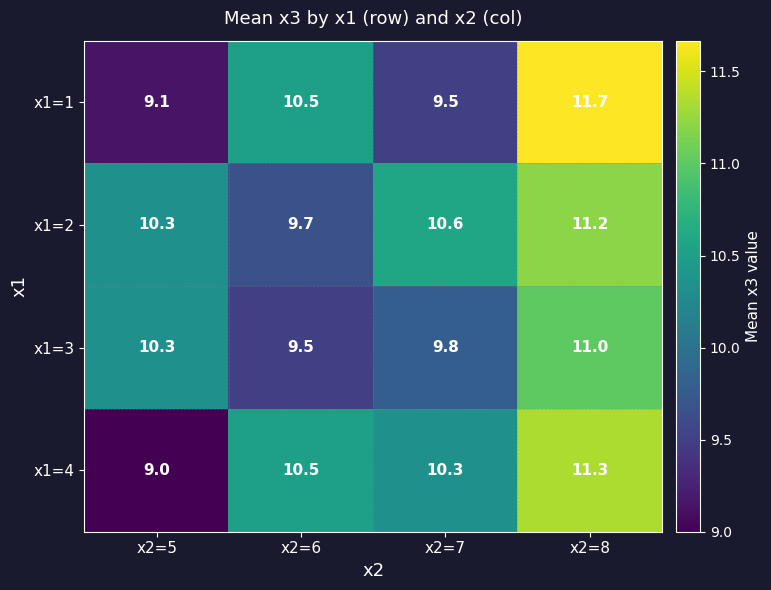

Reading left to right, what are all the values shown in this chart?

x1=1: 9.1	10.5	9.5	11.7
x1=2: 10.3	9.7	10.6	11.2
x1=3: 10.3	9.5	9.8	11.0
x1=4: 9.0	10.5	10.3	11.3